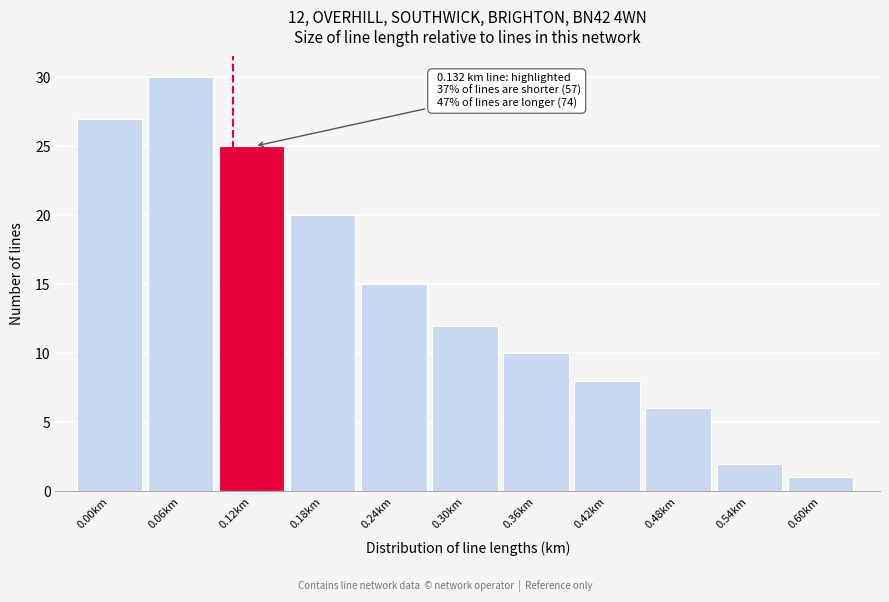

Reading right to left, extract all data points from this chart.

1	2	6	8	10	12	15	20	25	30	27